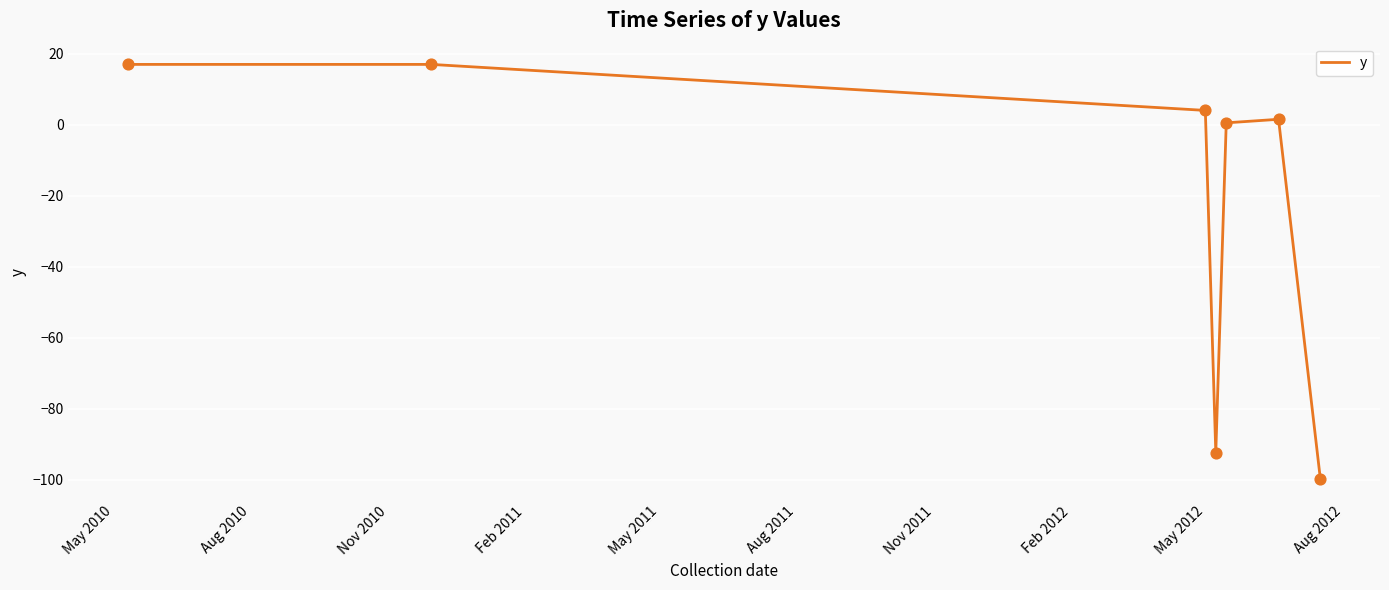

What is the greatest value displayed?

17.0